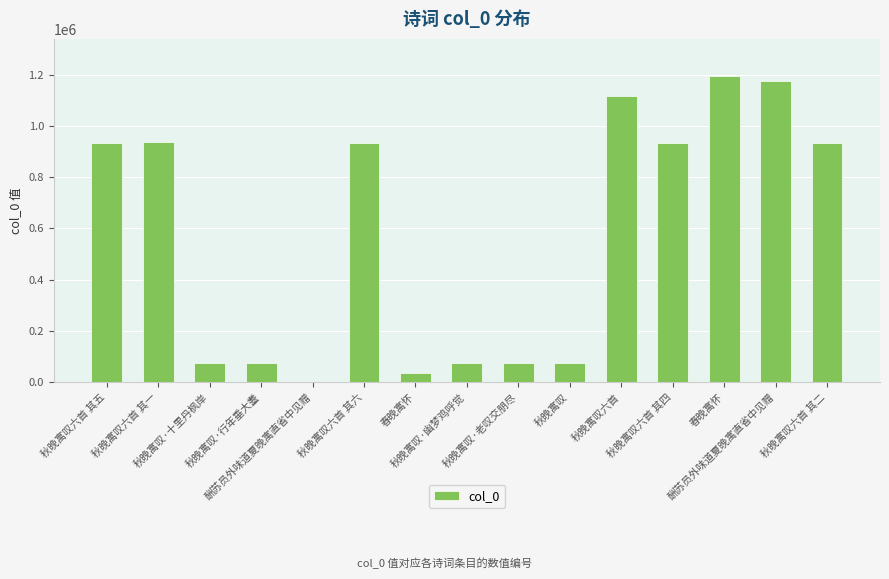

Reading right to left, what are all the values shown in this chart?

秋晚寓叹六首 其二=933448	酬苏员外味道夏晚寓直省中见赠=1175604	春晚寓怀=1195638	秋晚寓叹六首 其四=933445	秋晚寓叹六首=1117735	秋晚寓叹=75916	秋晚寓叹·老叹交朋尽=76311	秋晚寓叹·幽梦鸡呼觉=76519	春晚寓怀=35492	秋晚寓叹六首 其六=933449	酬苏员外味道夏晚寓直省中见赠=2339	秋晚寓叹·行年垂大耋=76515	秋晚寓叹·十里丹枫岸=76312	秋晚寓叹六首 其一=936482	秋晚寓叹六首 其五=933446